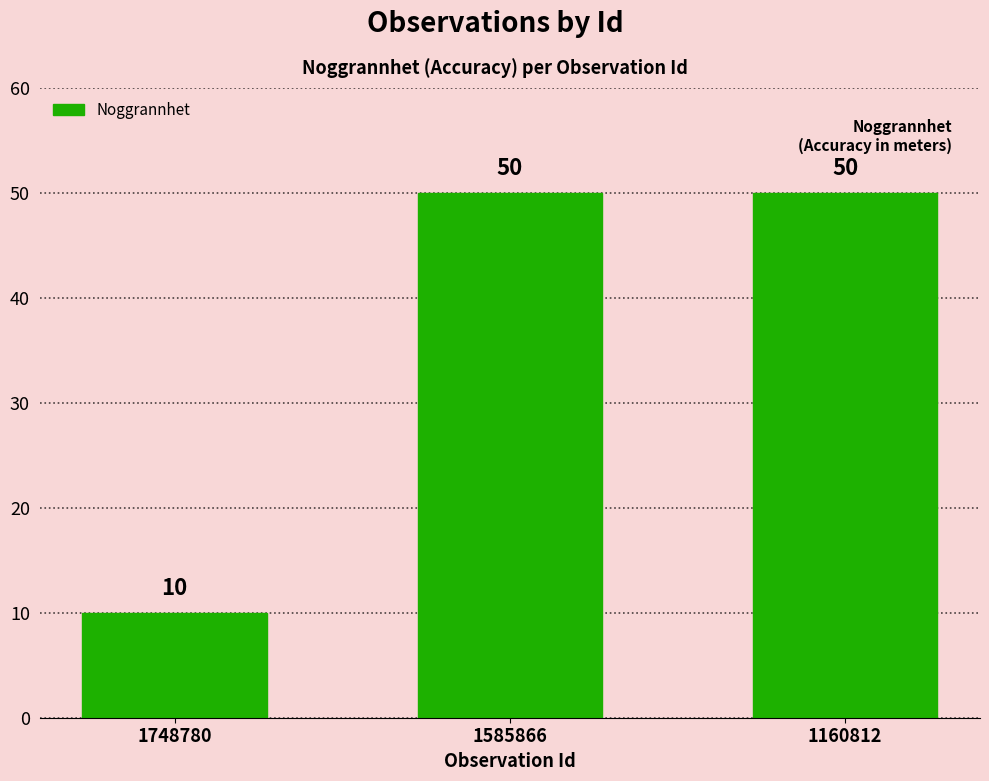

What is the difference between the second highest and minimum values?

40